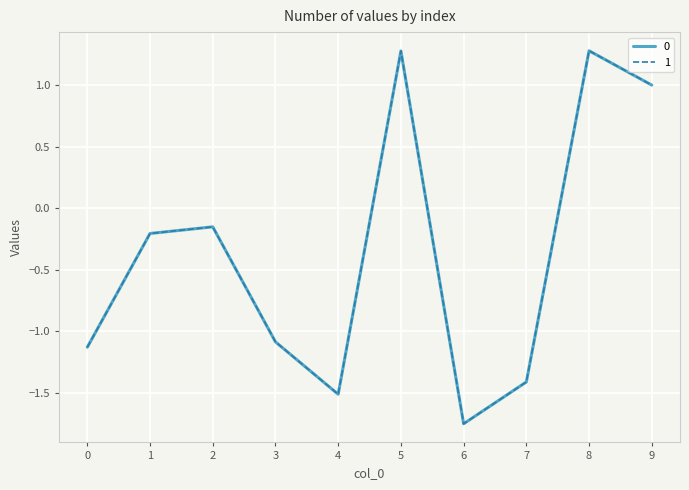

How many values in 0 are above zero?

3